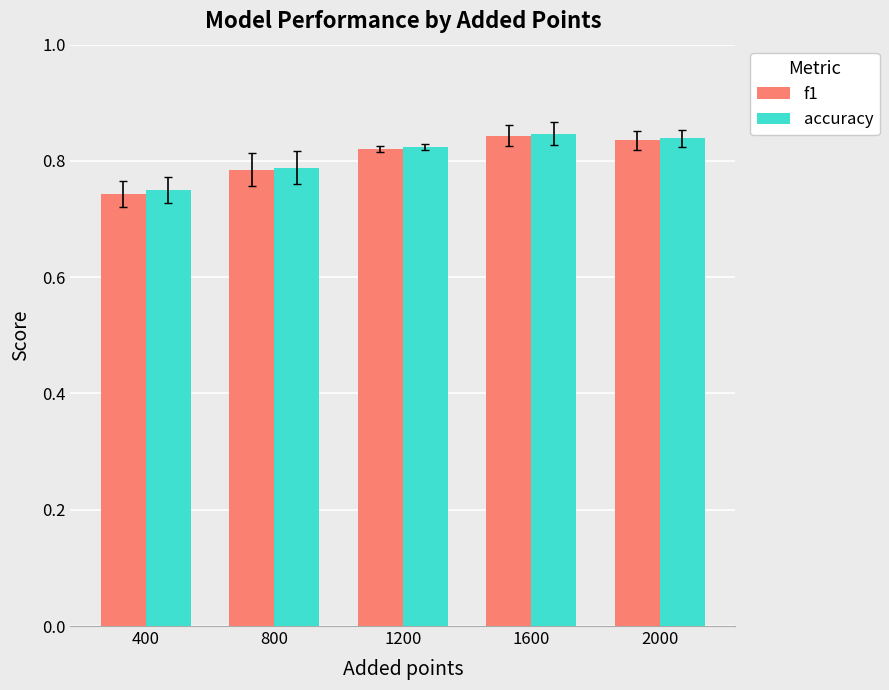

At how many categories does at least one series exceed 0?

5